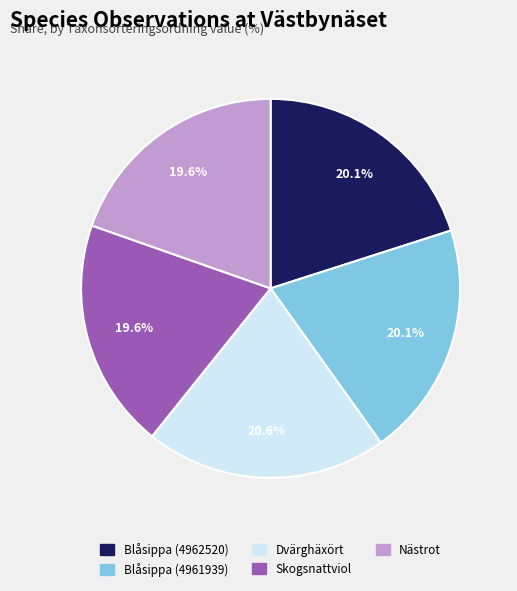

What is the largest slice in the pie chart?

Dvärghäxört